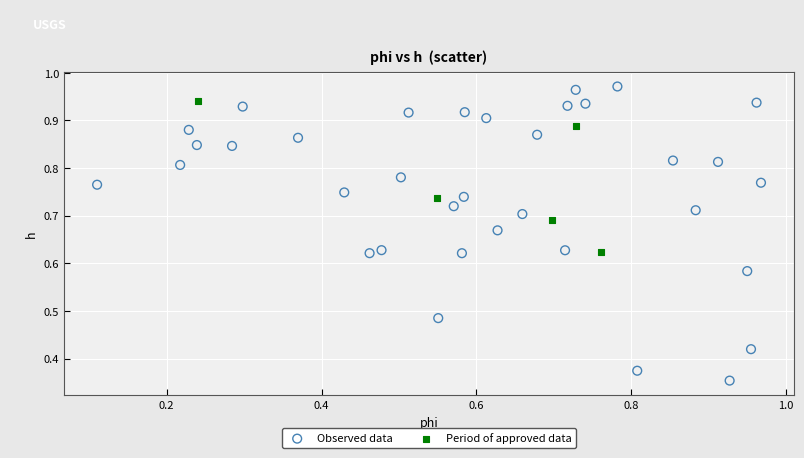

Which series reaches the maximum Y coordinate?

Observed data